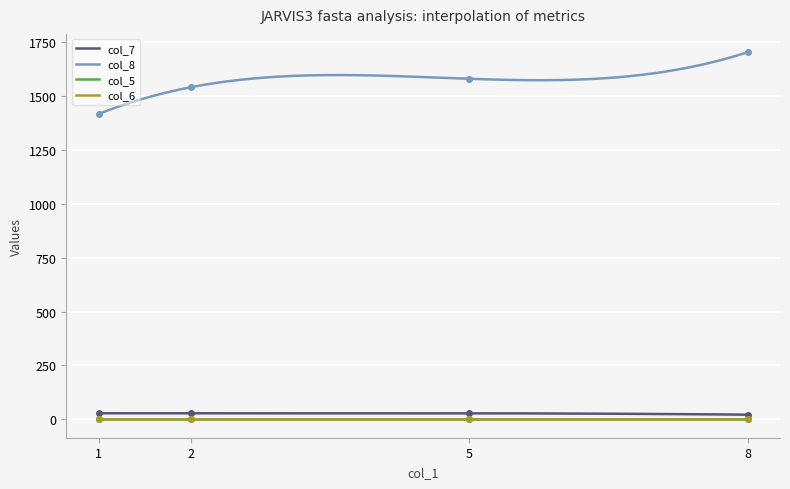

True or false: col_4 and col_5 intersect in this chart.

False